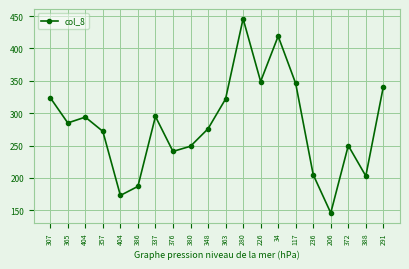

What is the difference between the maximum and minimum values?

300